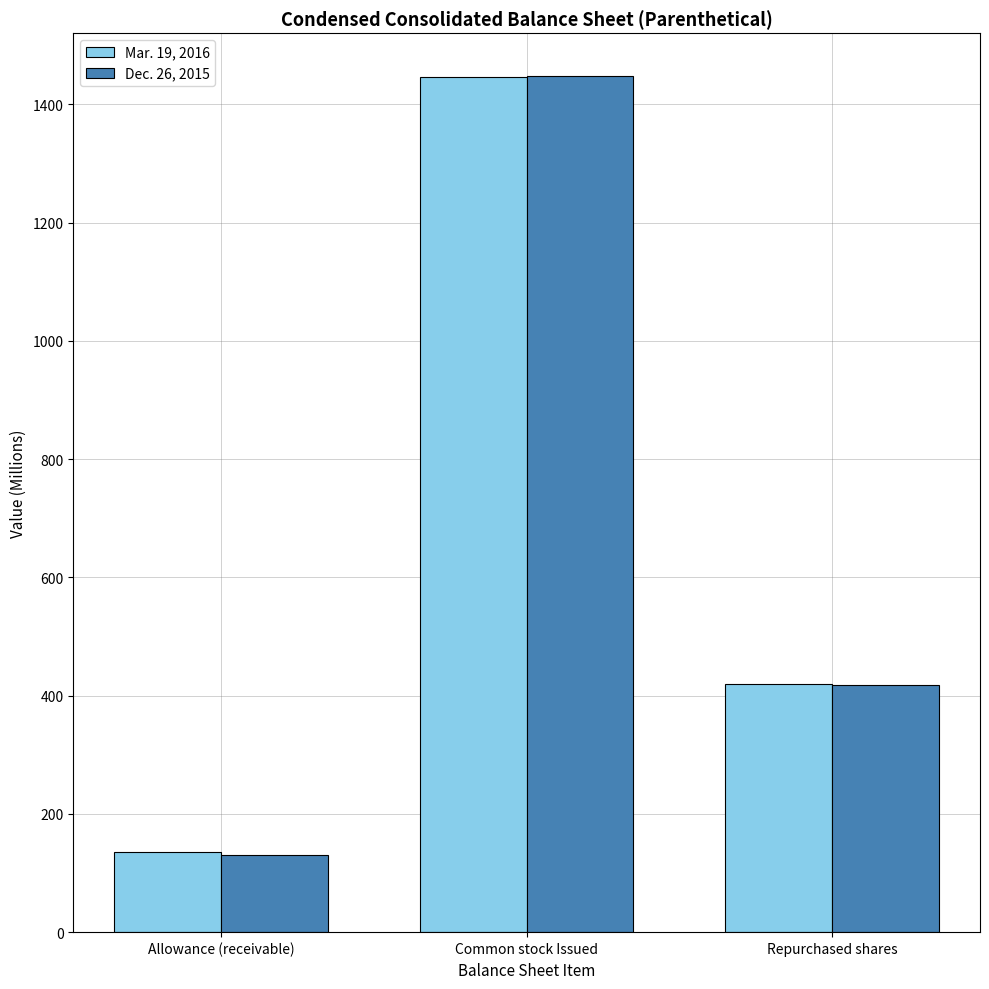

How many bars are there in total?

6